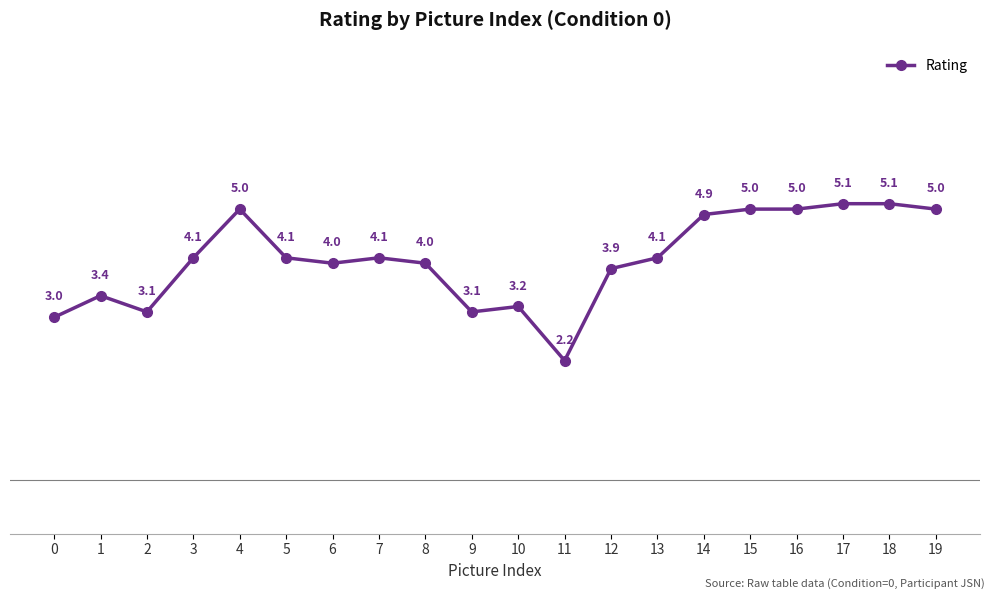

The value at 2 is 3.1. True or false?

True